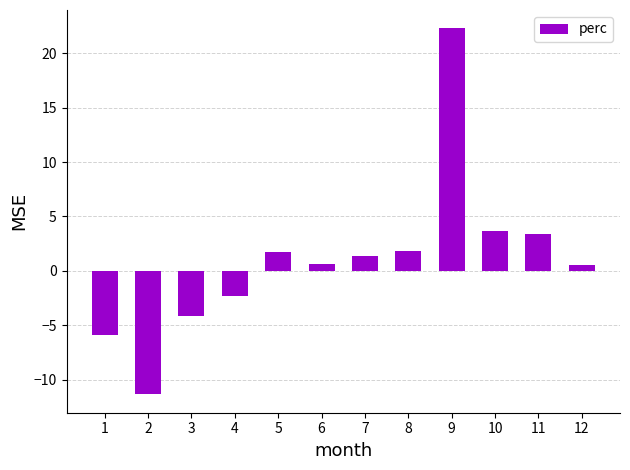

Where does the data first go above 1?

5